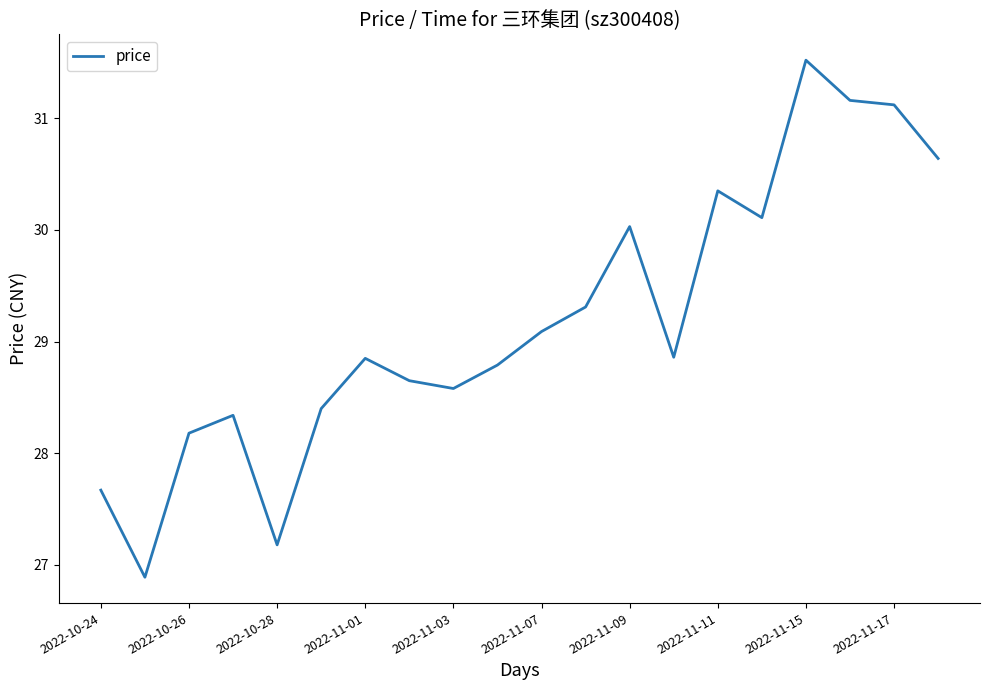

What is the difference between the maximum and second lowest values?

4.3